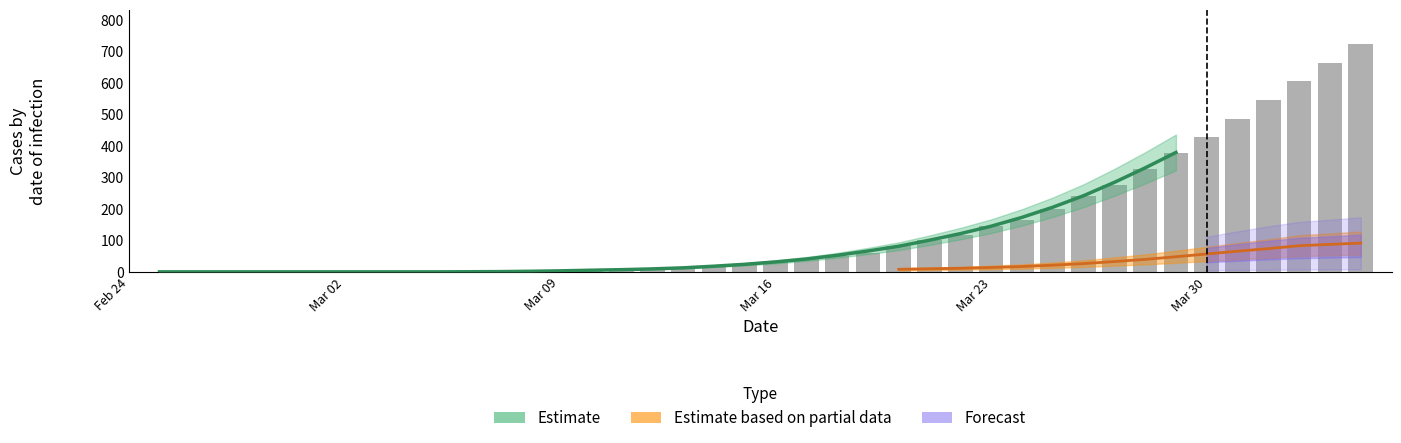

Is it true that GE equals 3 at 18?

False